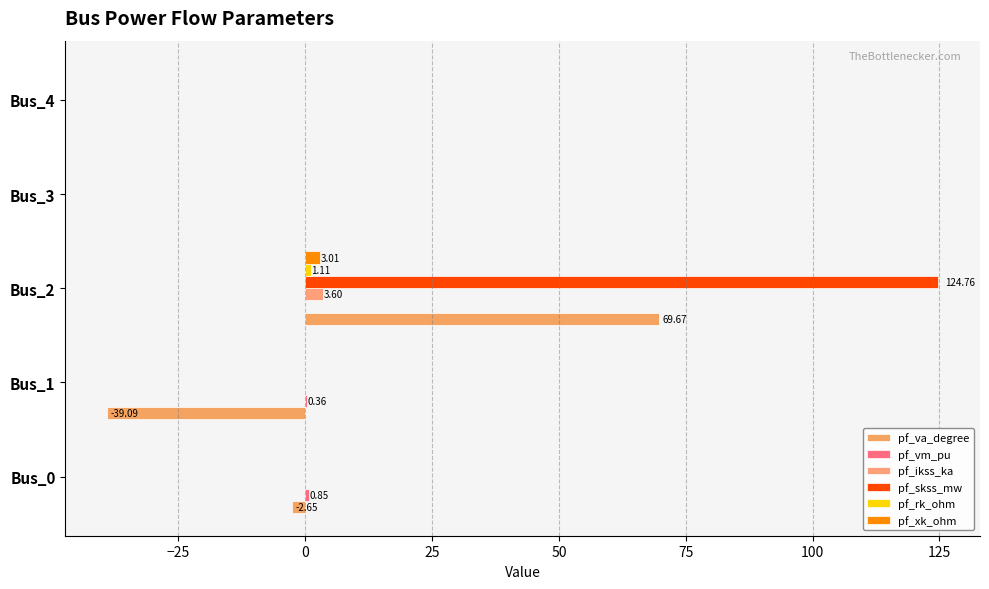

What is the maximum value shown in the chart?

124.8